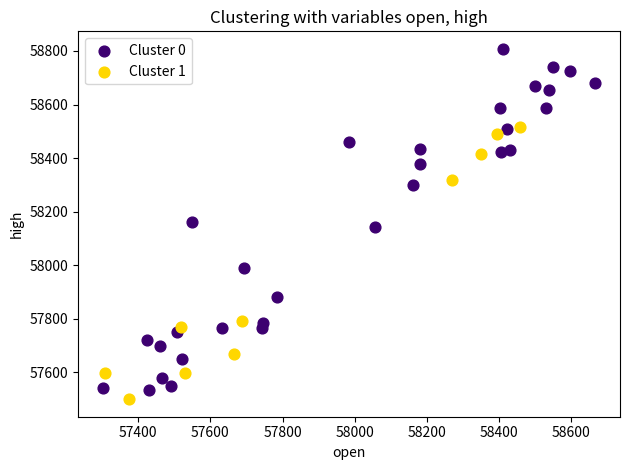

Which series contains the highest Y value?

Cluster 0